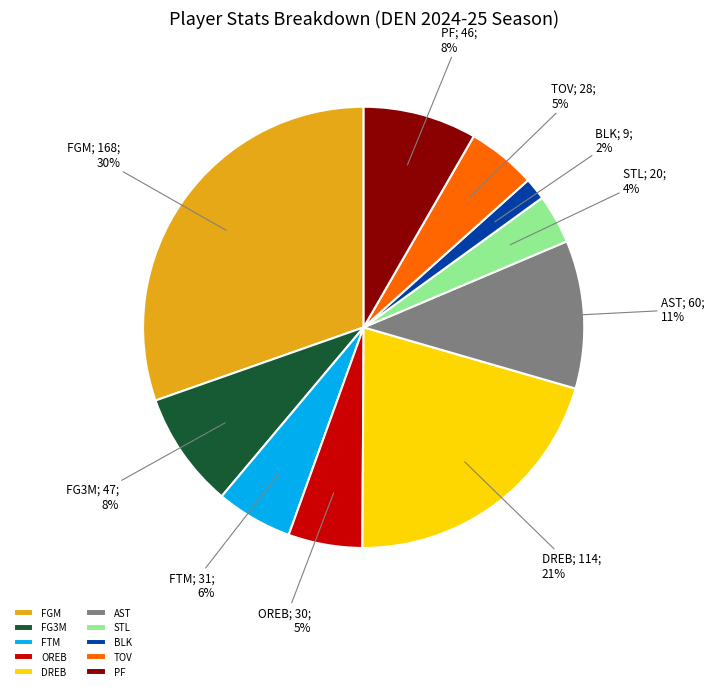

How many slices are in this pie chart?

10